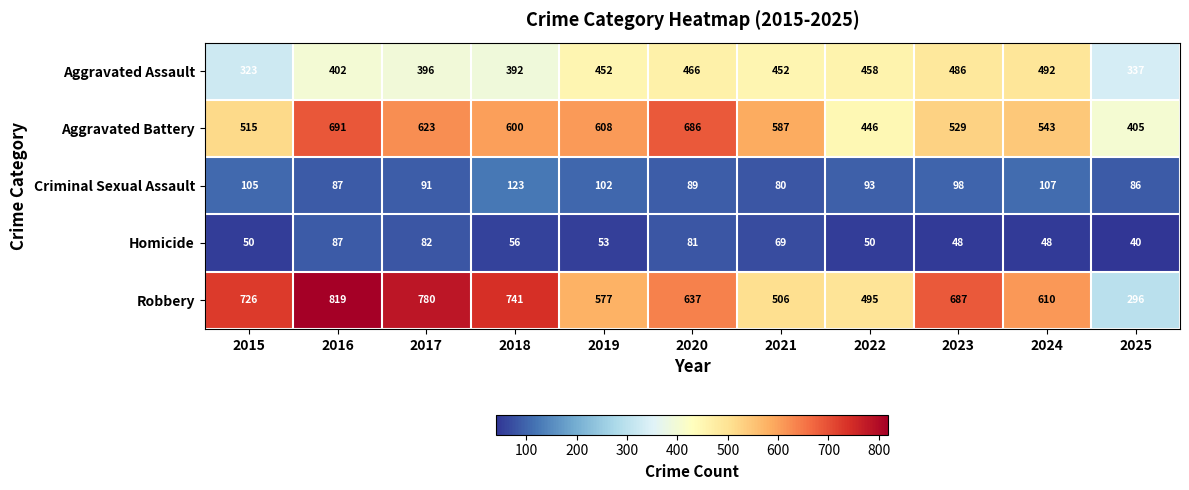

What is the difference between the maximum and second lowest values in the Aggravated Battery series?

245